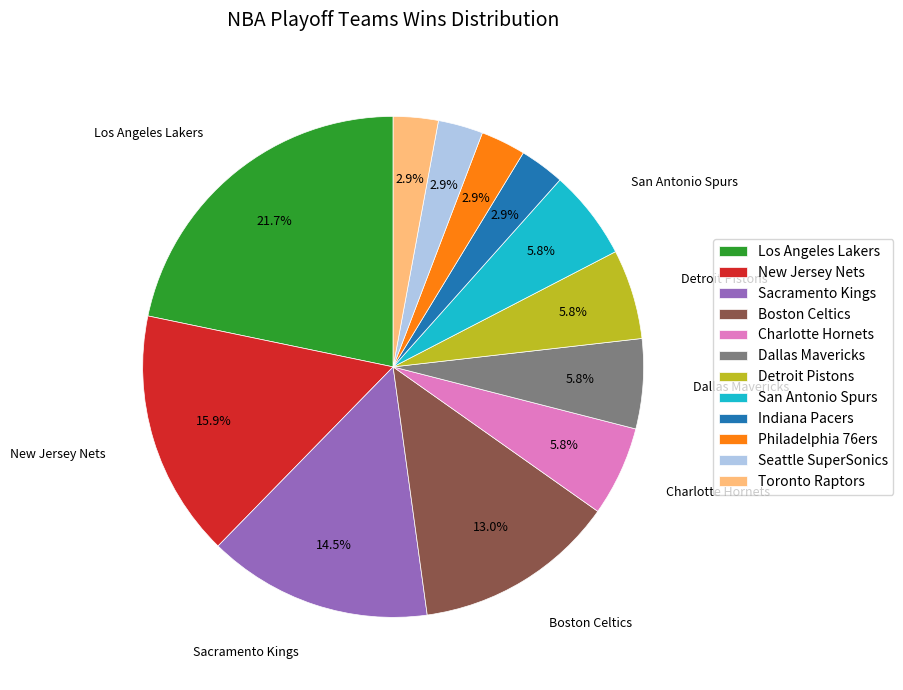

True or false: Dallas Mavericks accounts for 6% of the total.

True